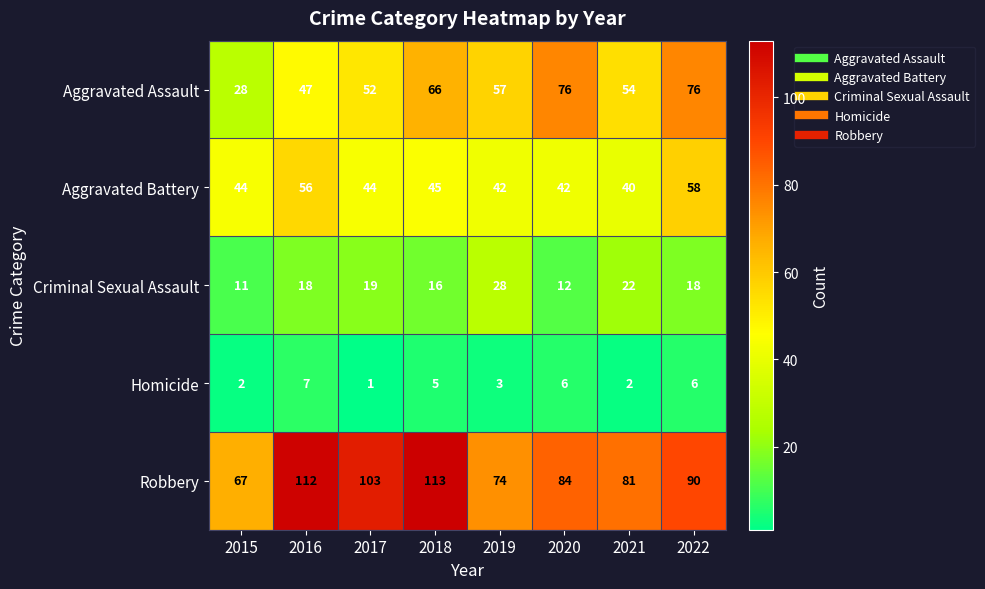

The value of Robbery at 2018 is 113. True or false?

True